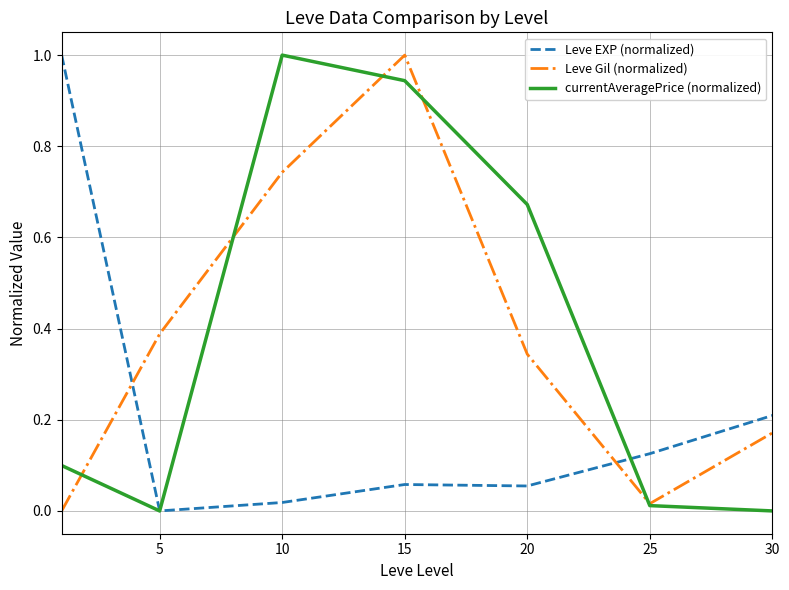

What is the greatest value displayed?

1.0